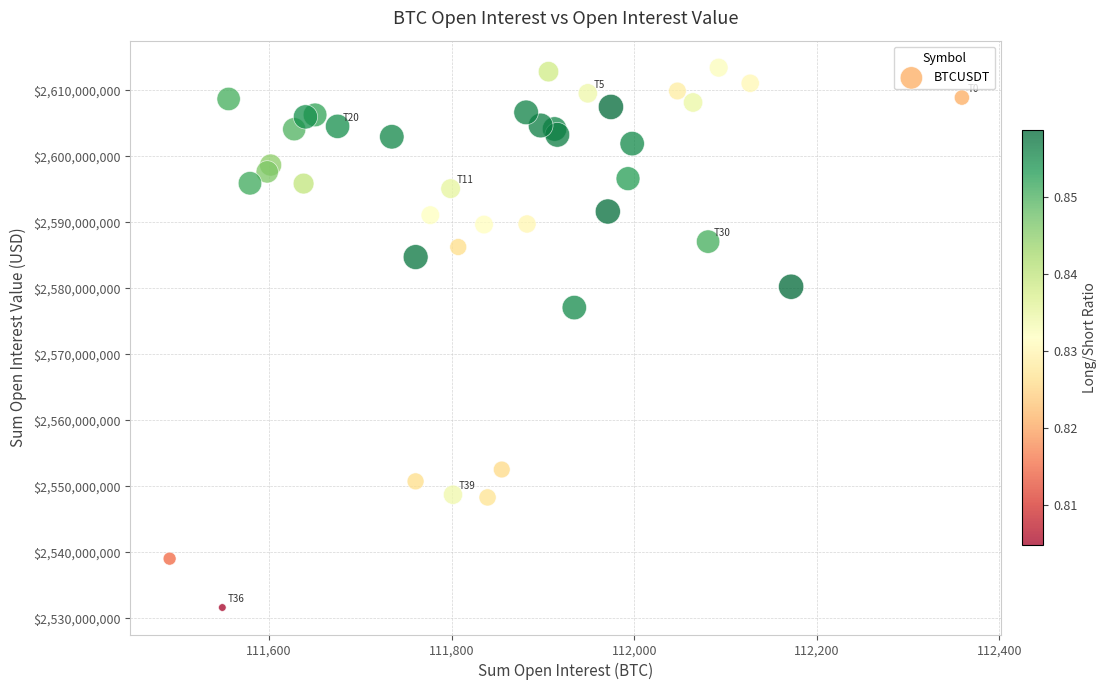

What Y value in the scatter plot is closest to 2572520772?

2577064401.9